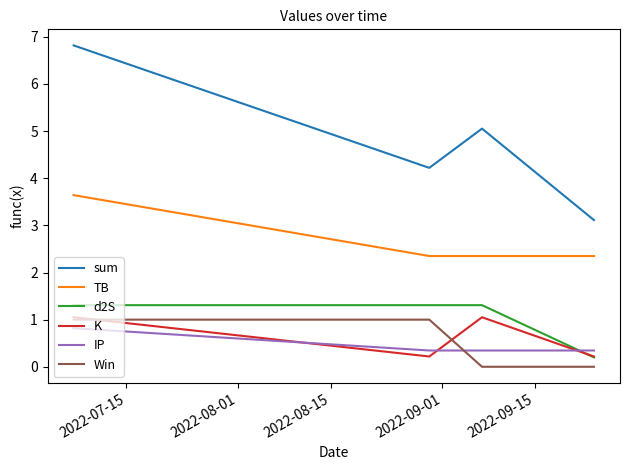

What is the highest value of the IP series?

0.8